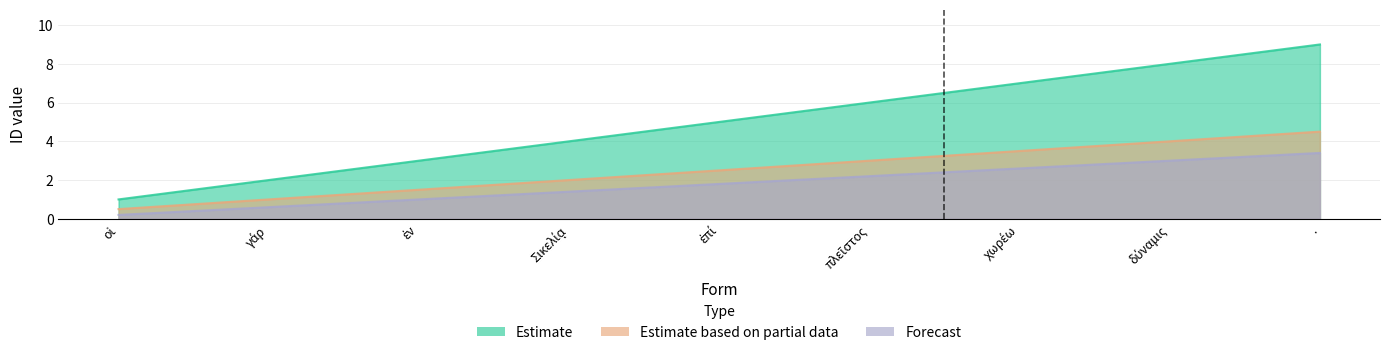

What is the sum of the Estimate based on partial data values at οἱ and ἐν?

2.0